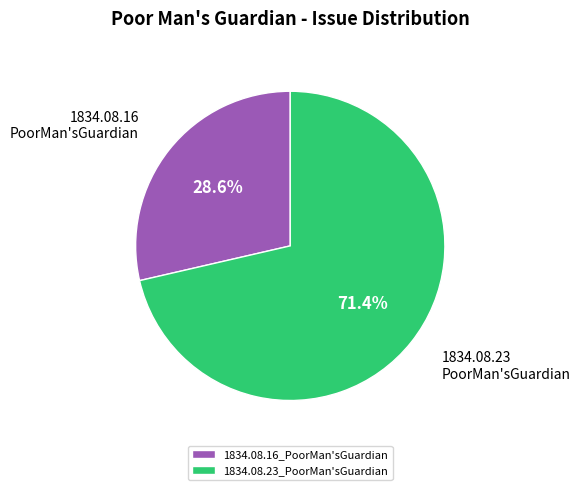

How much of the chart is everything except 1834.08.16_PoorMan'sGuardian?

71.4%